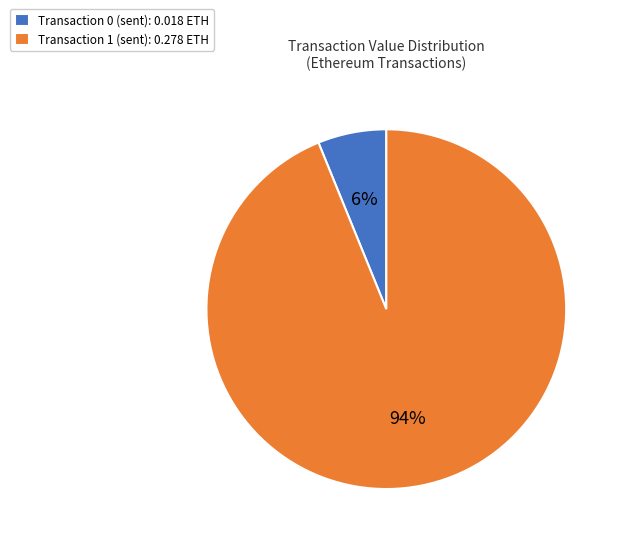

Between Transaction 1 (sent): 0.278 ETH and Transaction 0 (sent): 0.018 ETH, which is larger?

Transaction 1 (sent): 0.278 ETH